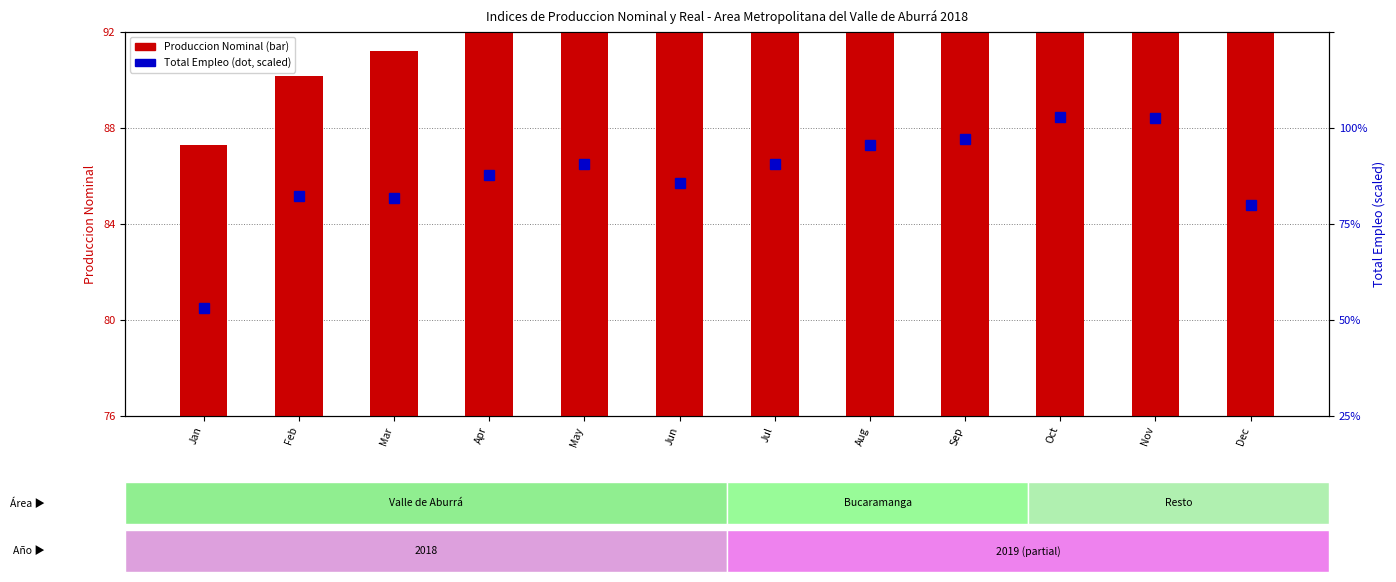

Does the chart contain stacked bars?

No